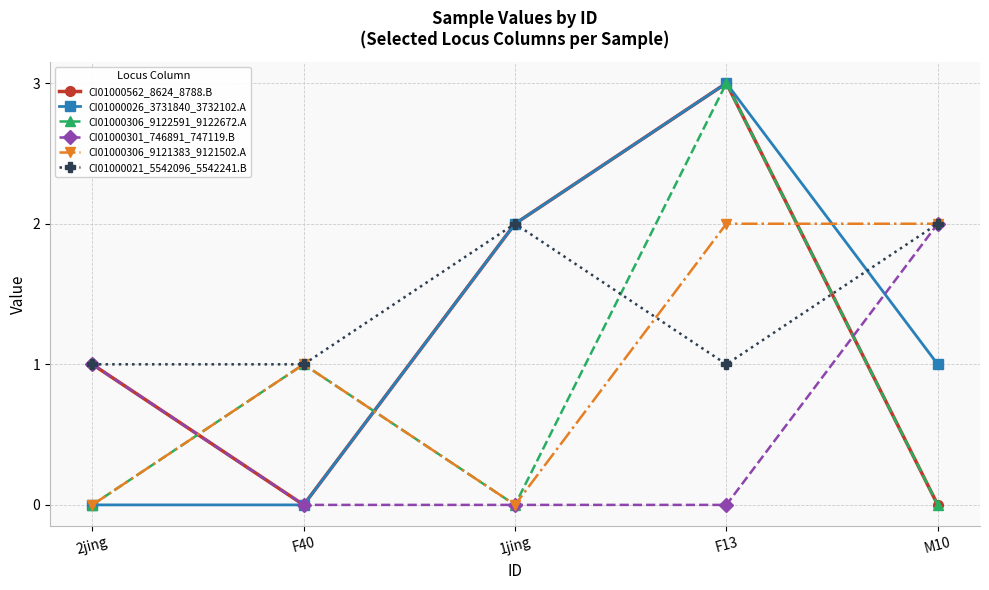

Which series has the largest total across all categories?

CI01000021_5542096_5542241.B